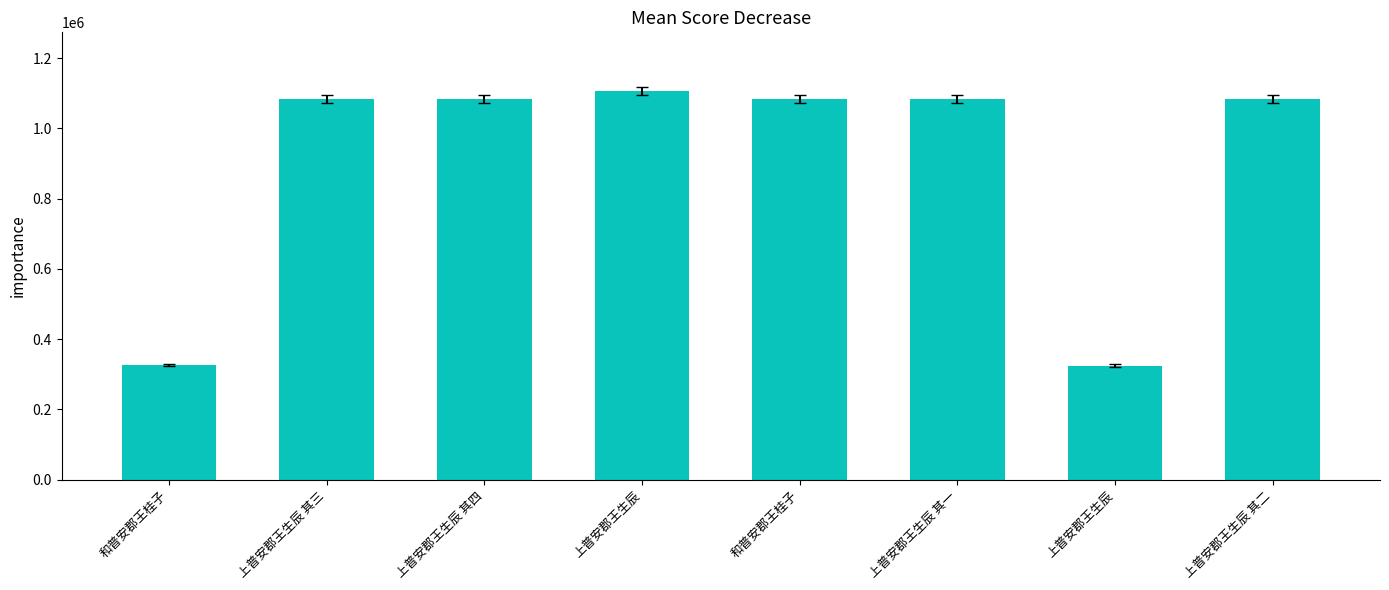

What is the average value?

897190